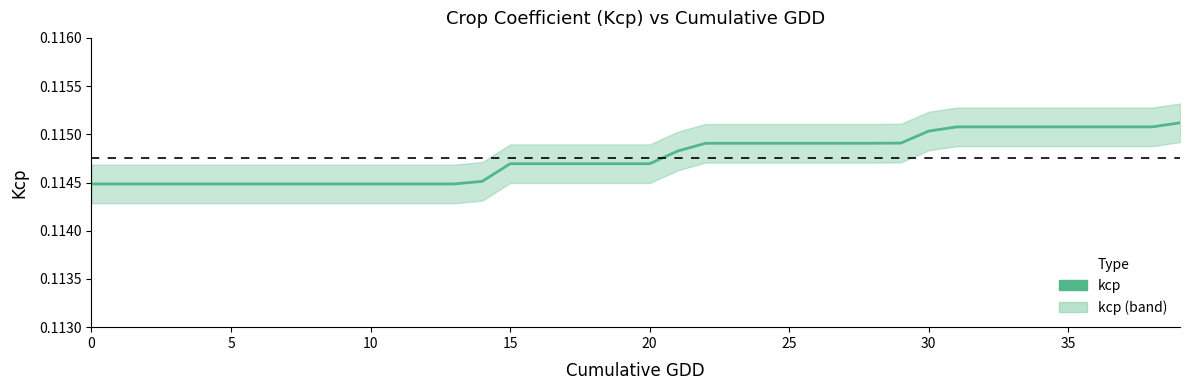

How many categories are shown in the chart?

40